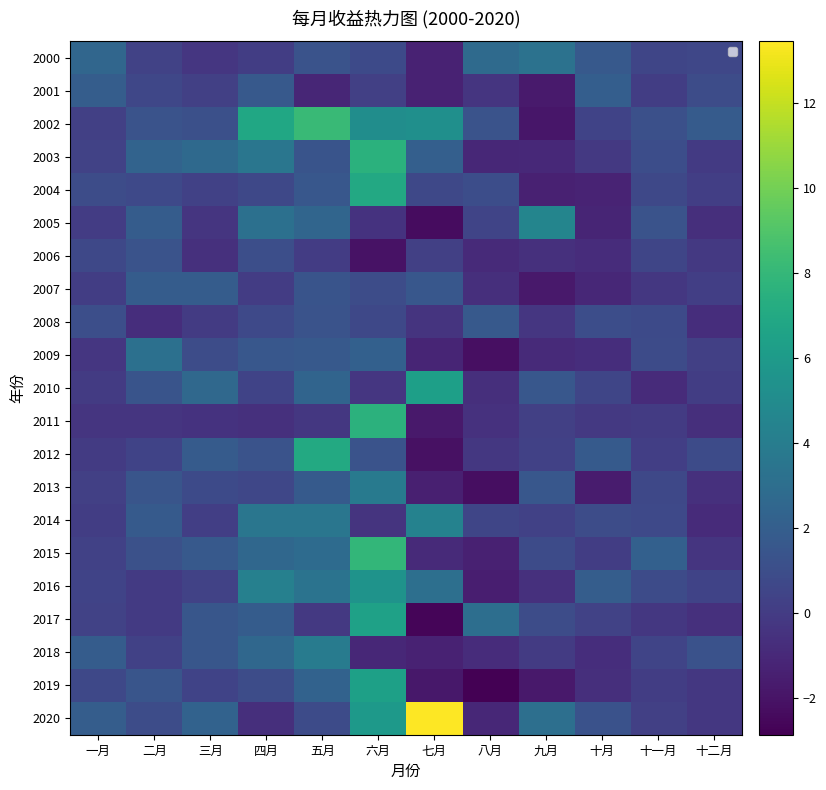

What is the maximum value shown in the chart?

13.5